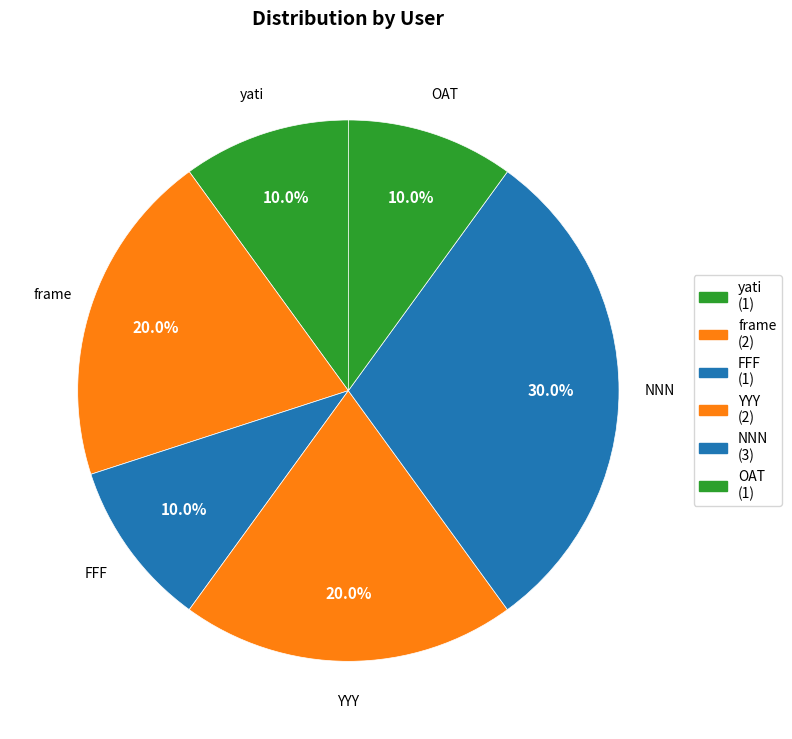

To the nearest percent, what is the average slice percentage?

17%